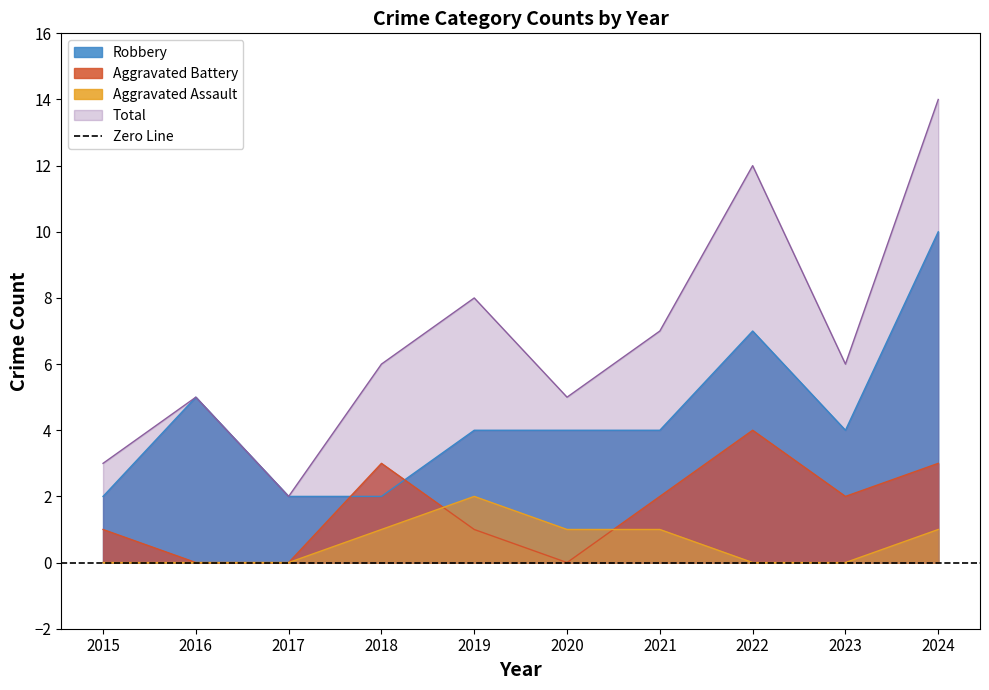

How many lines are shown in the chart?

4